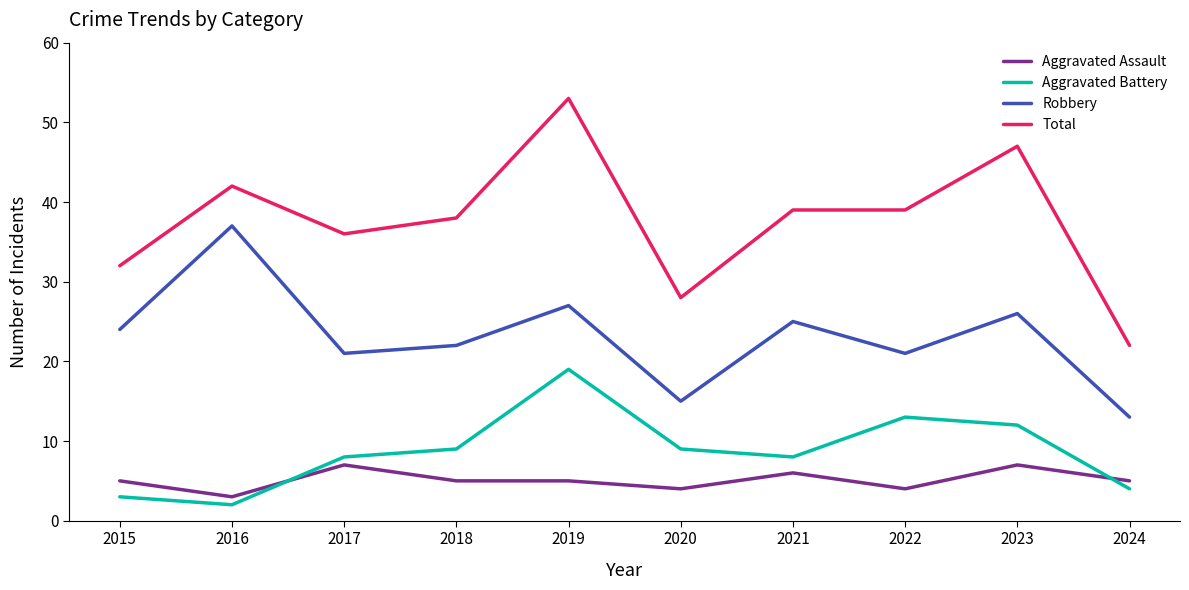

True or false: Aggravated Assault and Robbery cross at least once.

False